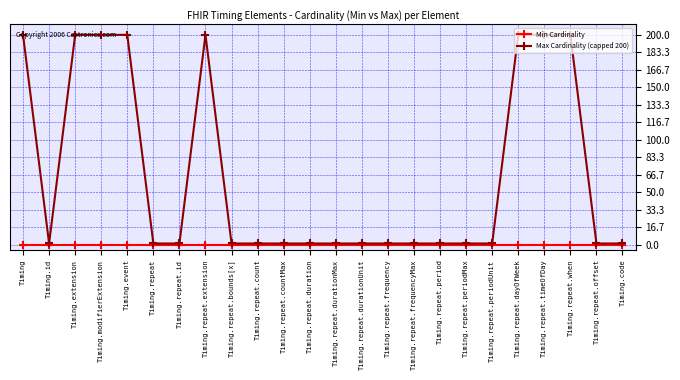

The Max Cardinality (capped 200) series shows 1 at Timing.repeat. True or false?

True